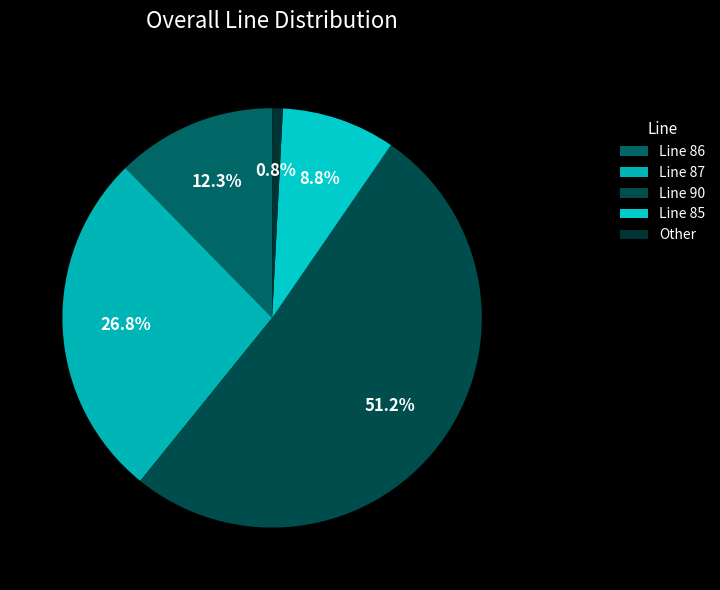

What is the smallest slice in the pie chart?

Other